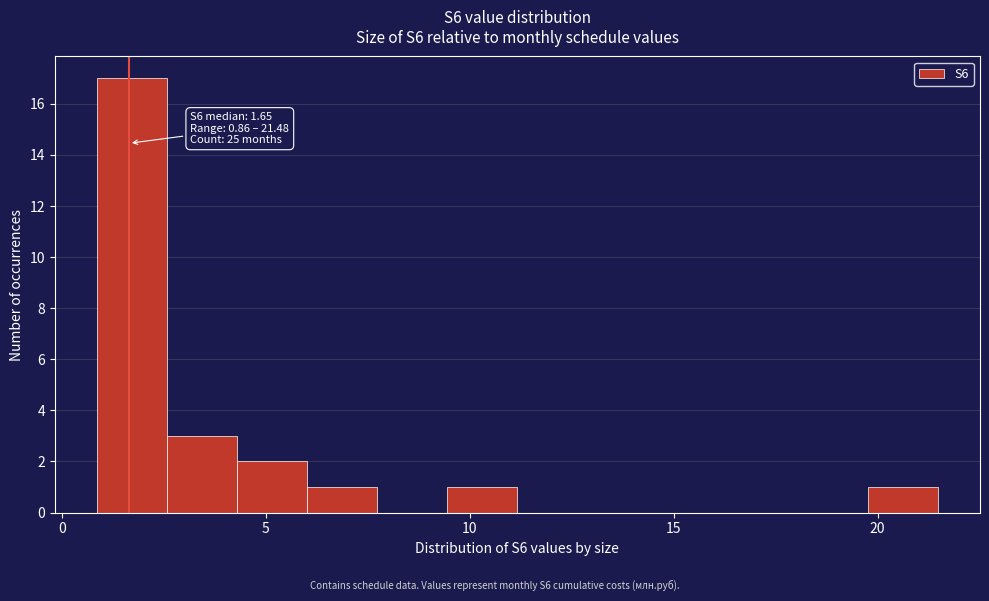

Read against the x-axis, roughly where is the centre of the tallest bar?

1.5